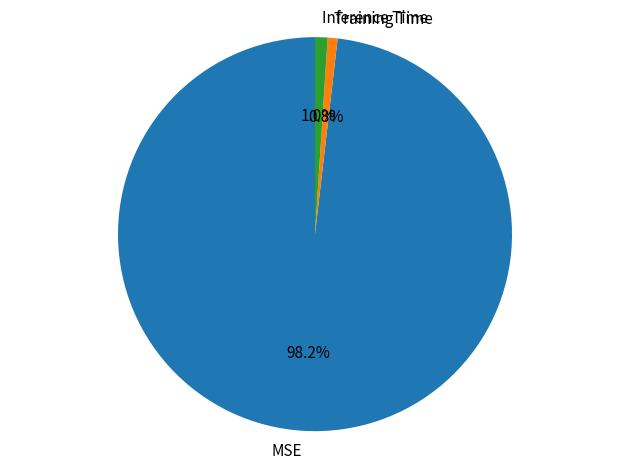

To the nearest percent, what is the average slice percentage?

33%